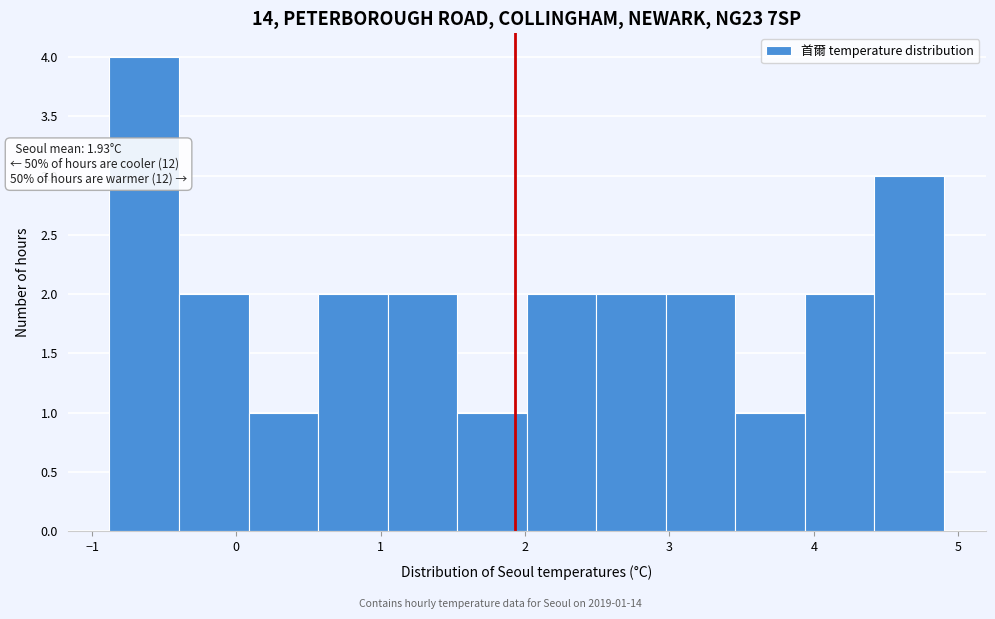

Which range on the x-axis has the tallest bar?

-0.9 to -0.4